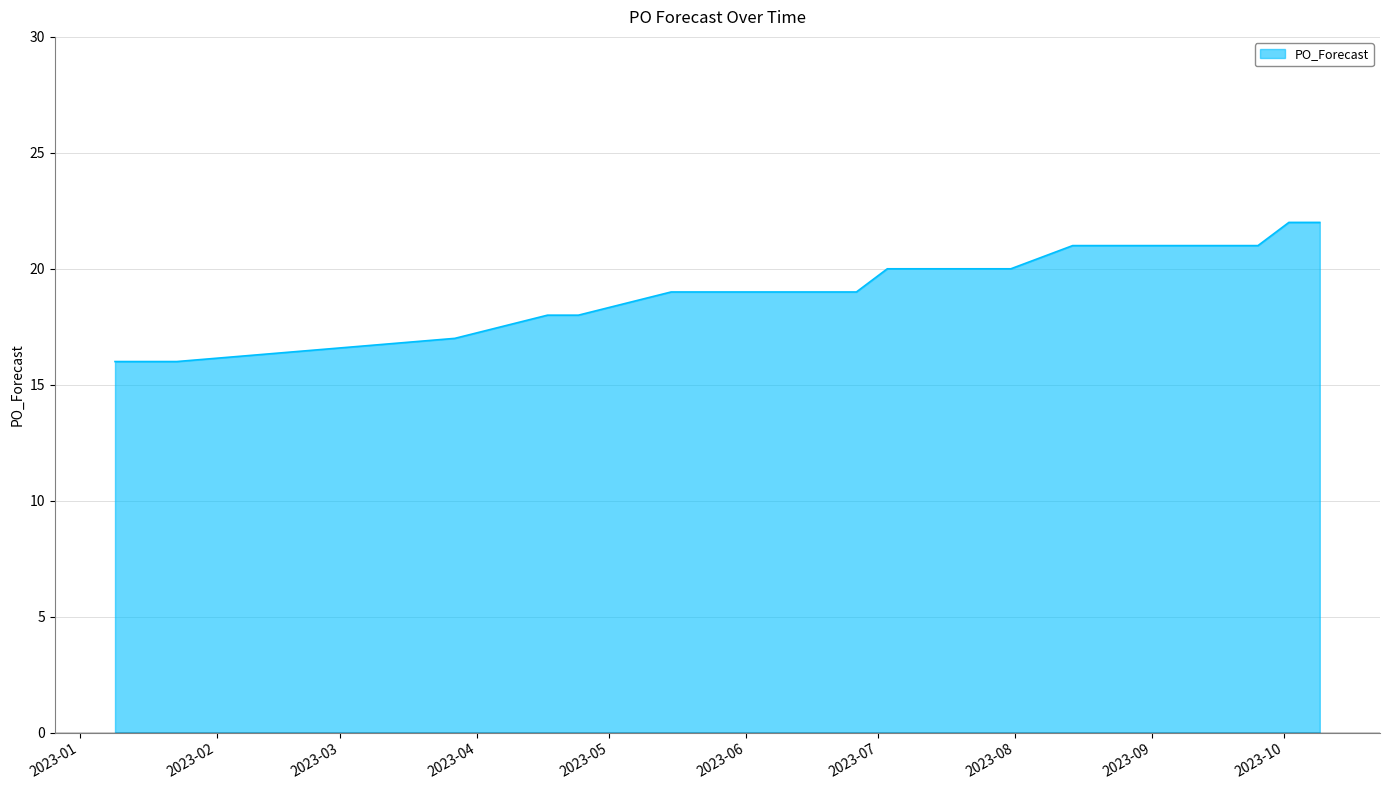

What is the smallest value displayed?

16